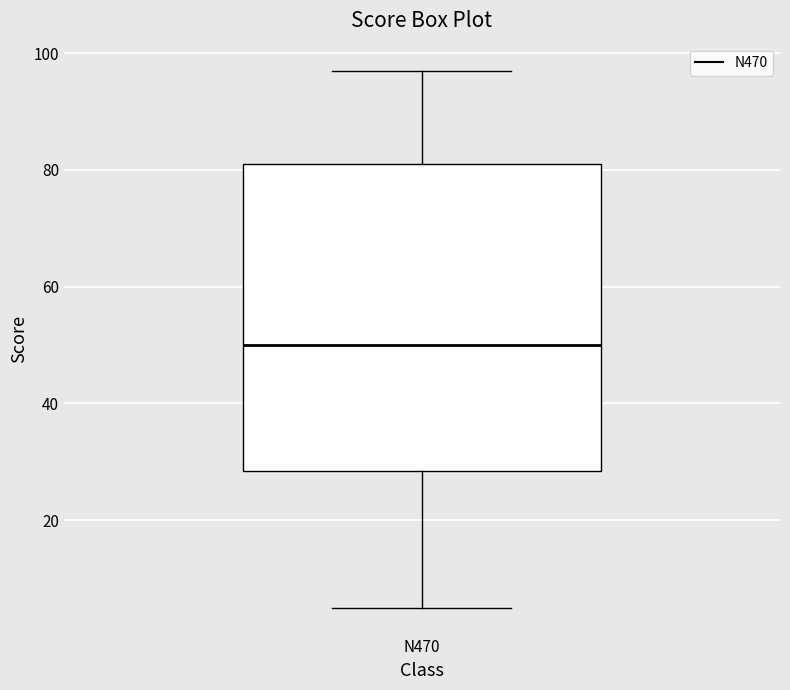

Where does the upper whisker of the box for N470 end on the y-axis? The values are not printed on the chart, so give them approximately, as read against the axis.

98